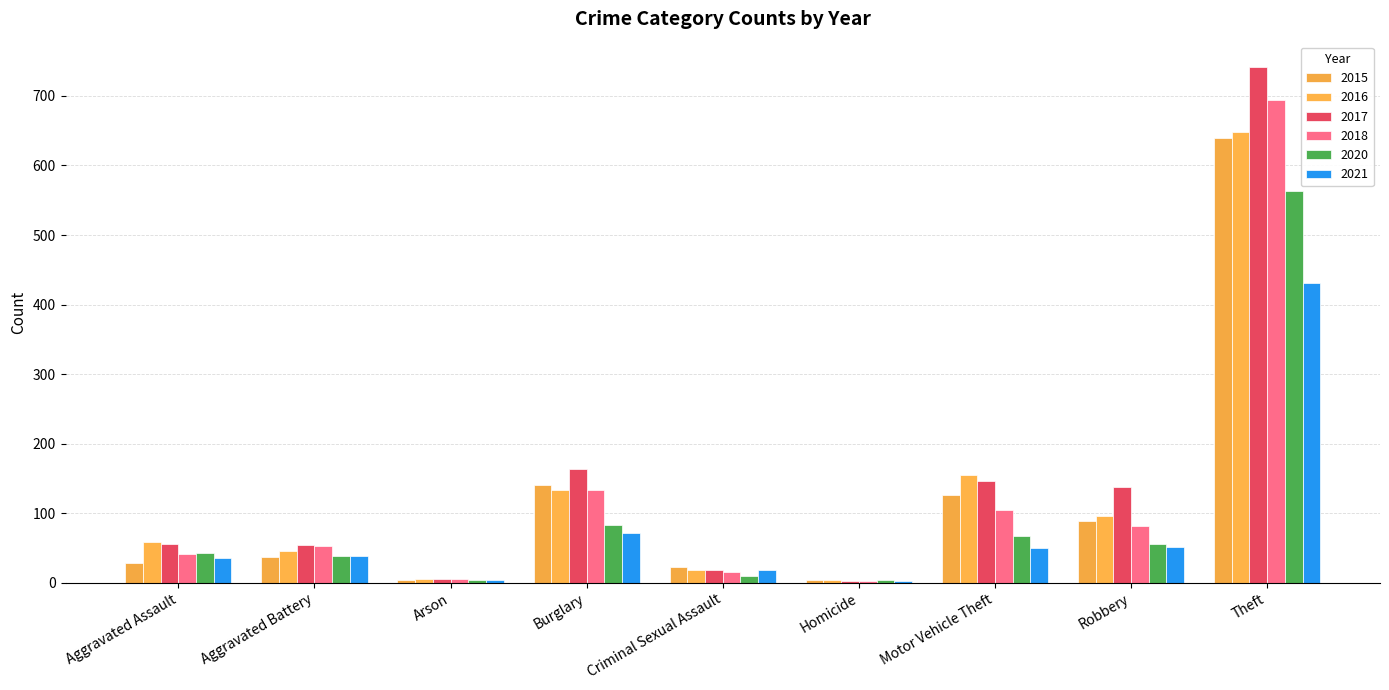

What are all the series names shown in the legend?

2015, 2016, 2017, 2018, 2020, 2021